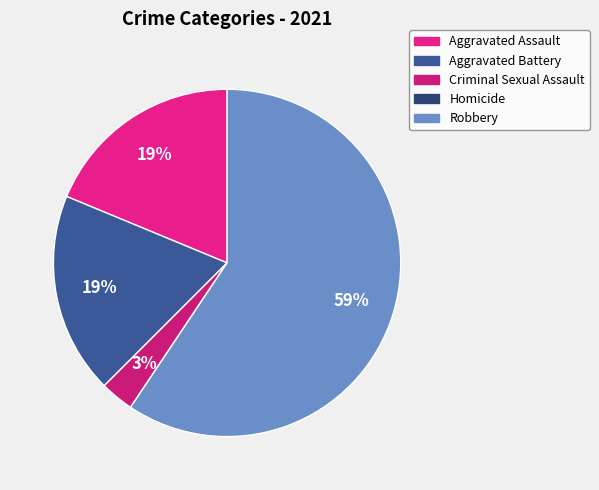

Which has a higher value, Aggravated Assault or Aggravated Battery?

Aggravated Assault